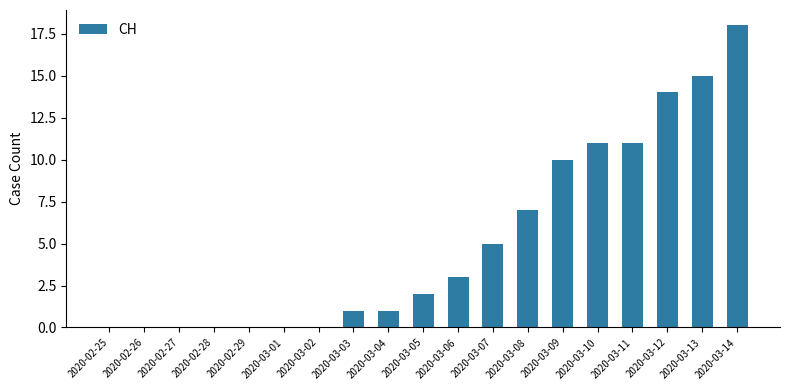

True or false: the data shows 1 at 2020-03-04.

True